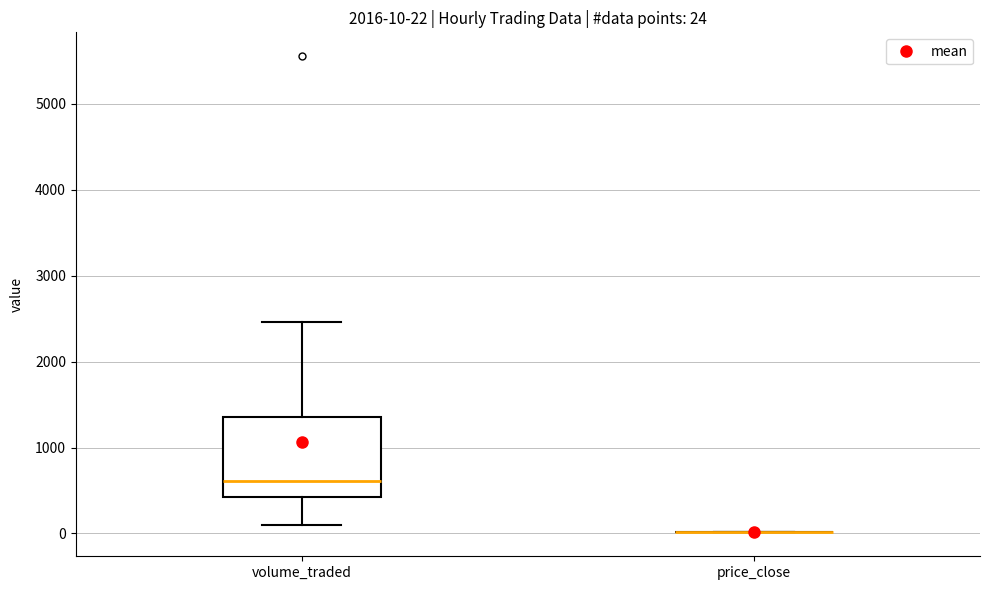

Which box is the tallest, from its lower edge to its upper edge?

volume_traded